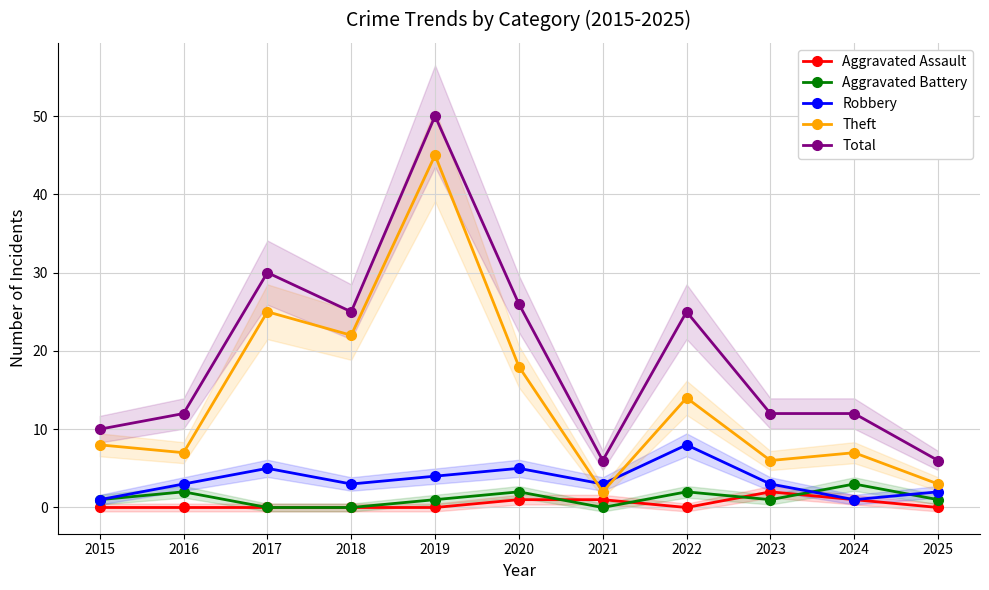

In Aggravated Assault, how many points are higher than both neighbors (excluding endpoints)?

1